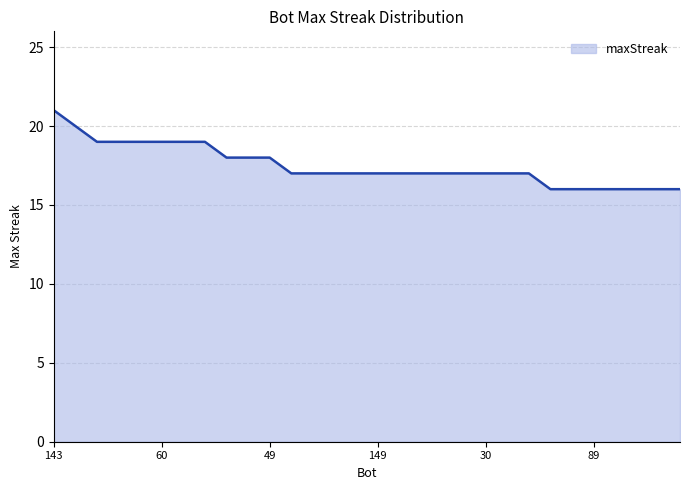

What is the difference between the maximum and minimum values?

5